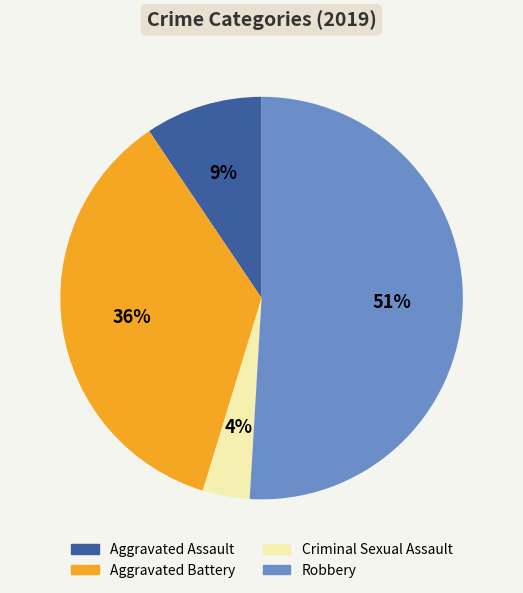

Which category accounts for the majority?

Robbery